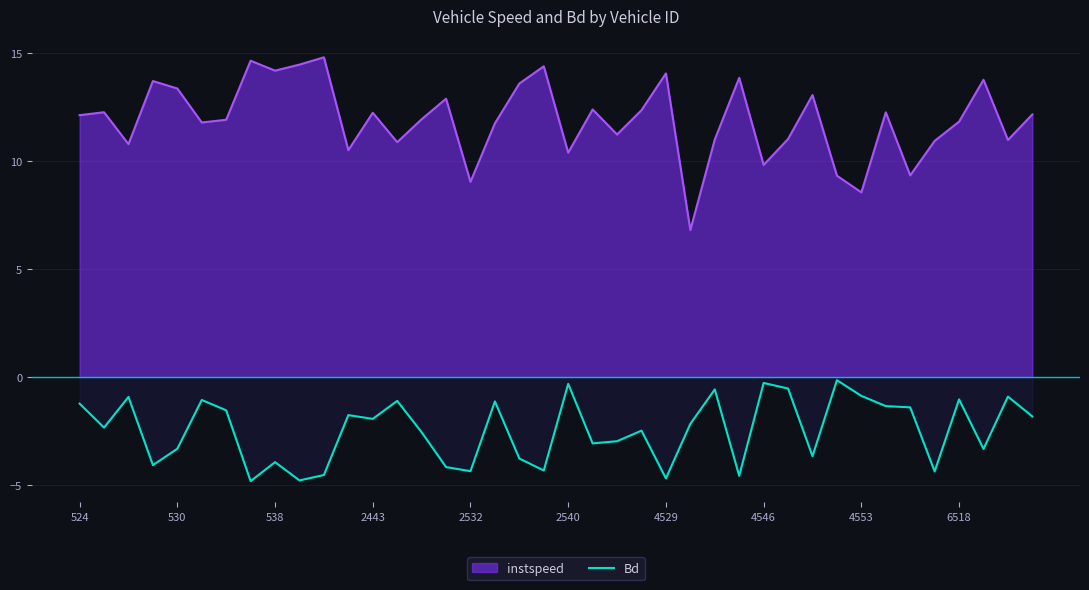

True or false: Bd has a value of -1.5 at 2532.

False